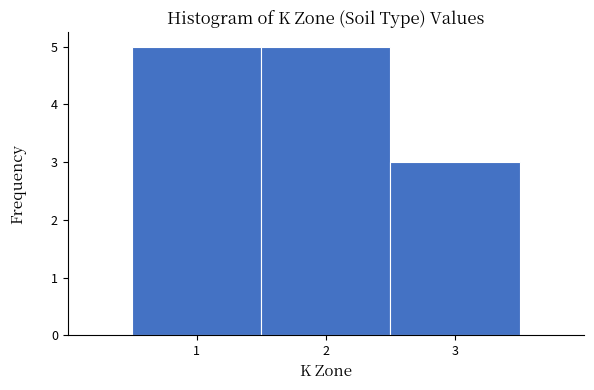

Reading left to right, list every bar in this chart as the range it spans on the x-axis followed by its height. The values are not printed on the chart, so give them approximately, as read against the axis.

0.5 to 1.5: 5
1.5 to 2.5: 5
2.5 to 3.5: 3